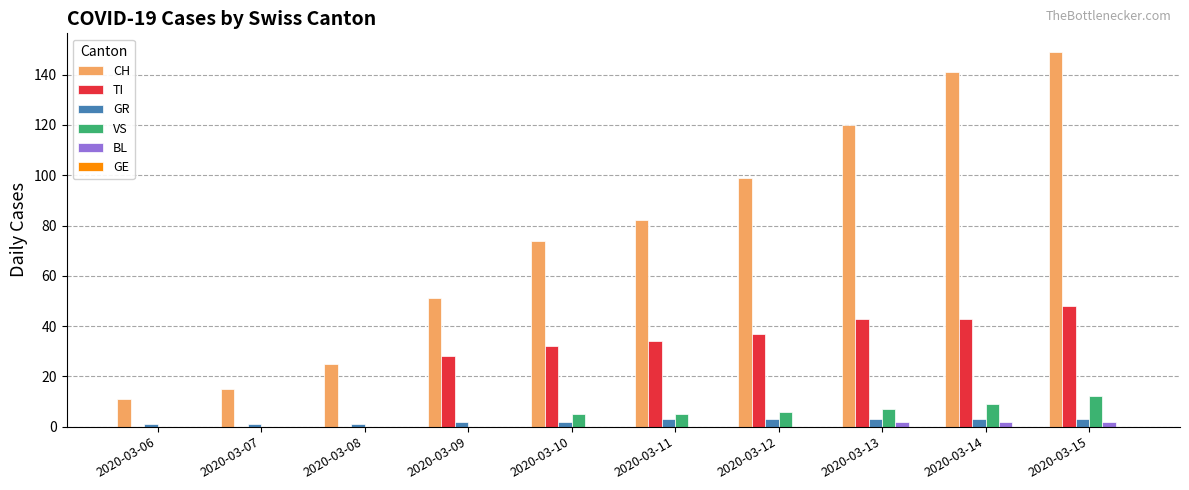

The BL series shows 0 at 2020-03-10. True or false?

True